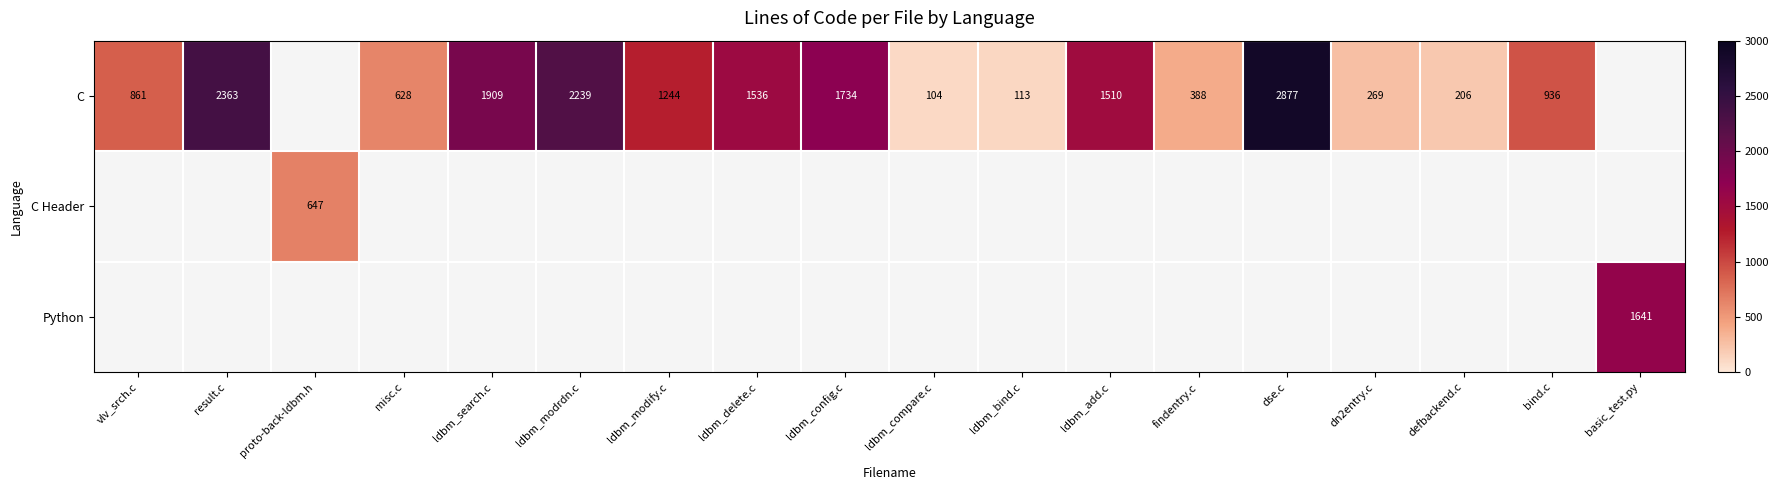

True or false: Python has a value of 1641 at basic_test.py.

True